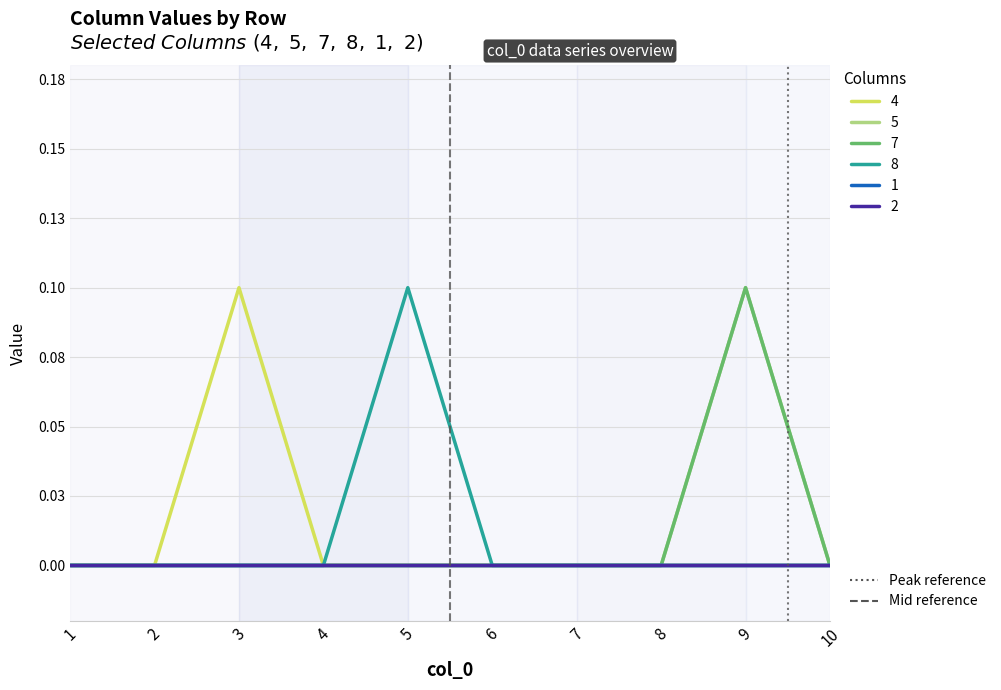

Does the chart display data point markers on the line(s)?

No